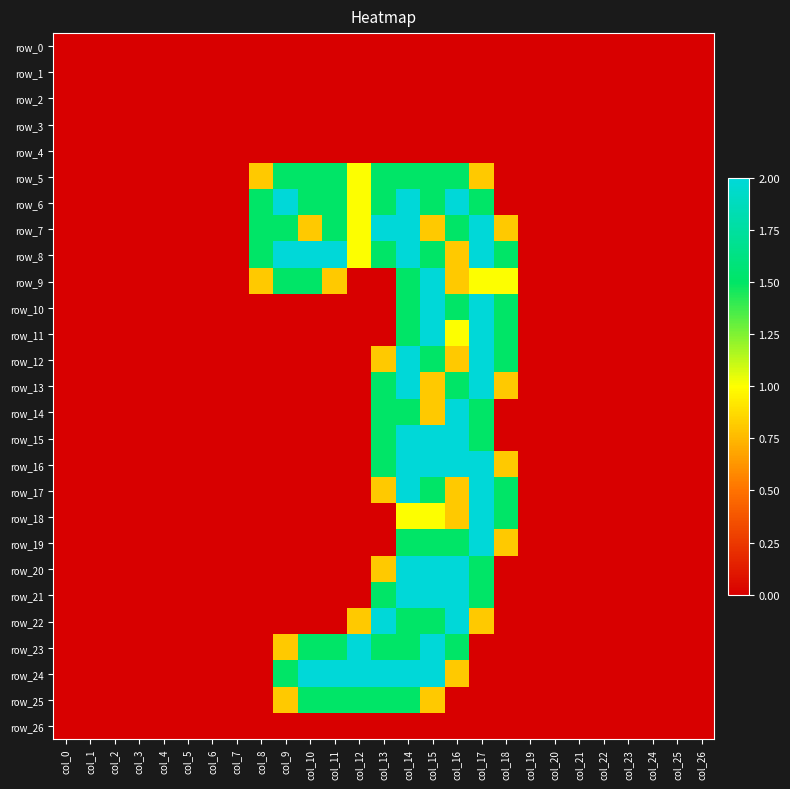

Which series has the largest range (max minus min)?

row_6